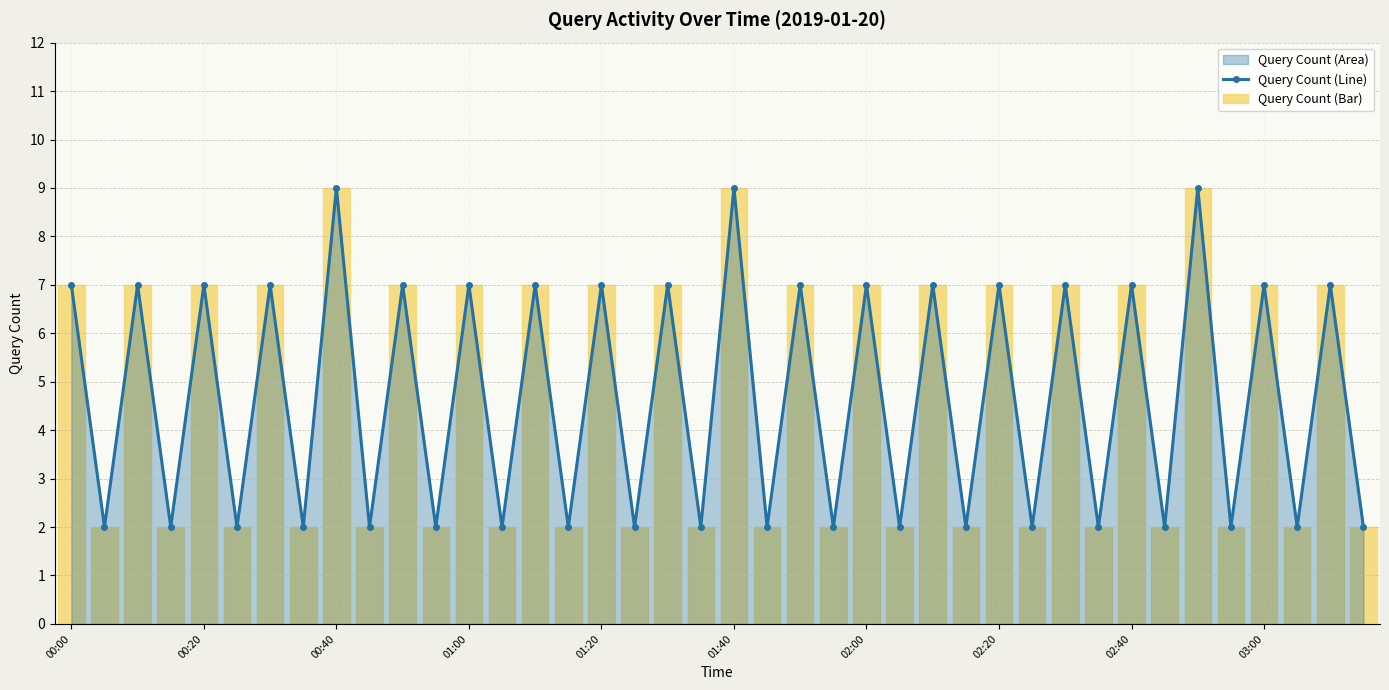

What is the maximum value for Query Count (Line)?

9